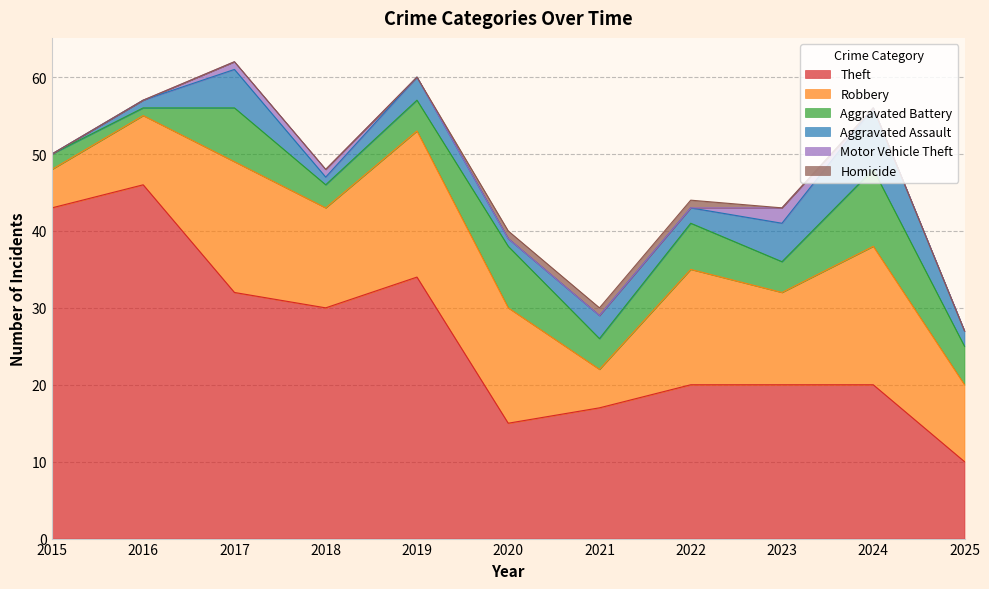

Is the value of Aggravated Battery at 2016 greater than the value of Aggravated Assault at 2020?

No